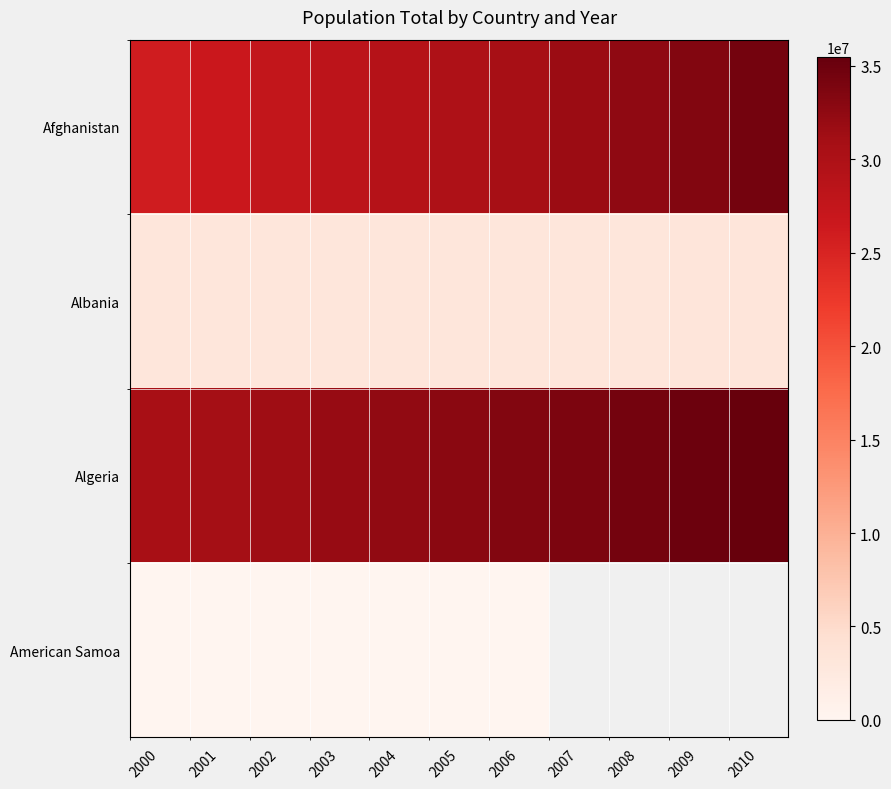

Which series changed the most between 2000 and 2006?

Afghanistan